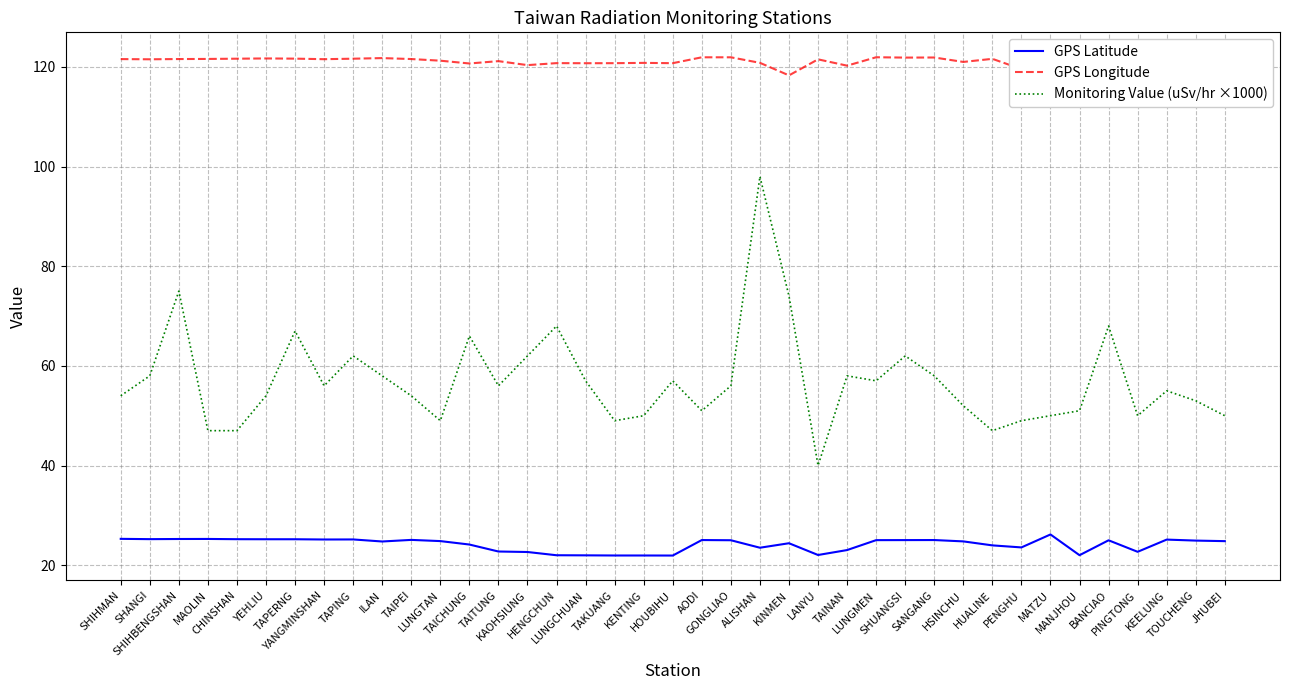

What is the highest value of the Monitoring Value (uSv/hr ×1000) series?

98.0